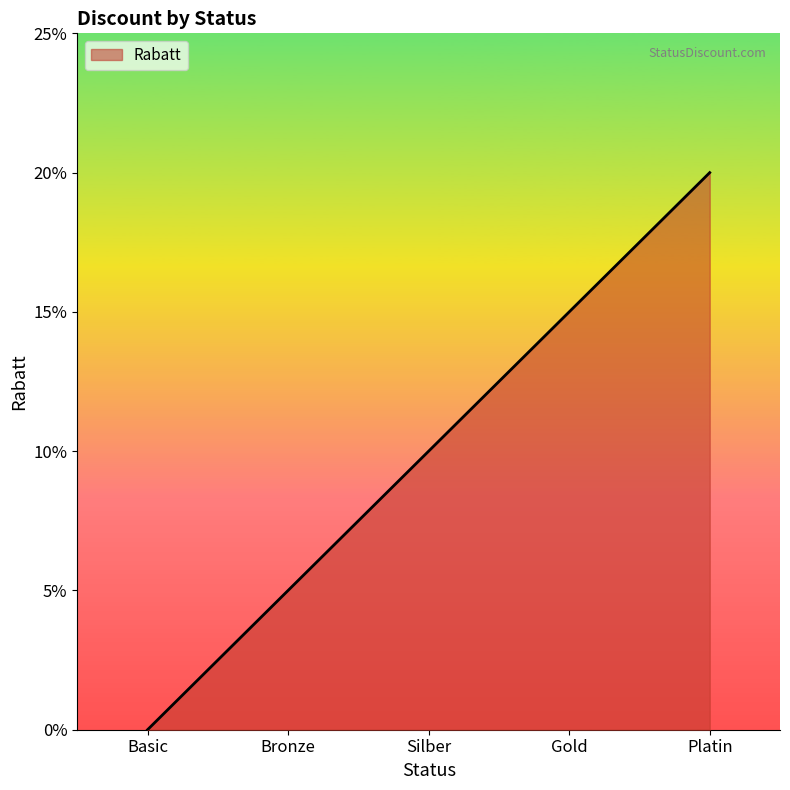

Rank the categories by value from highest to lowest.

Platin, Gold, Silber, Bronze, Basic